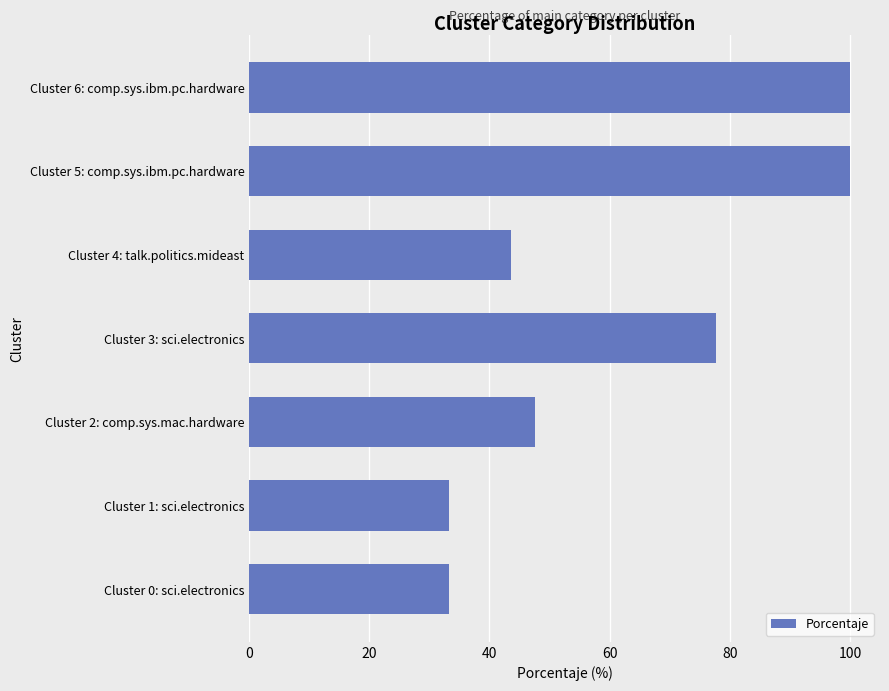

What is the difference between the maximum and minimum values?

66.7